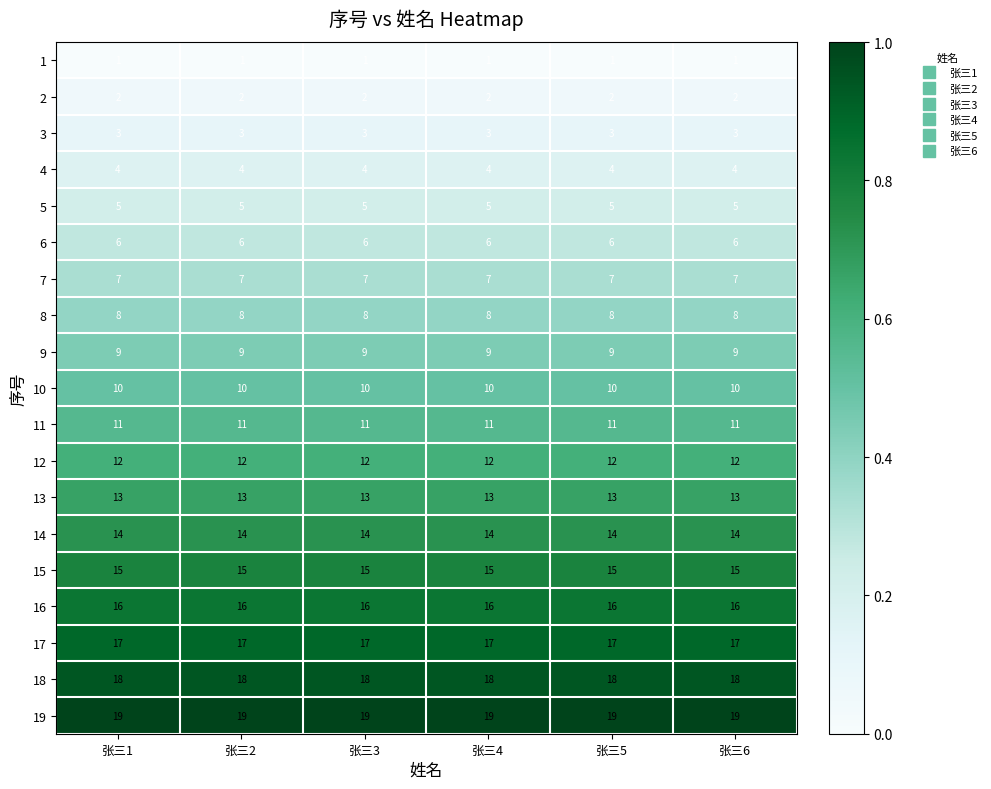

What is the maximum value for 8?

8